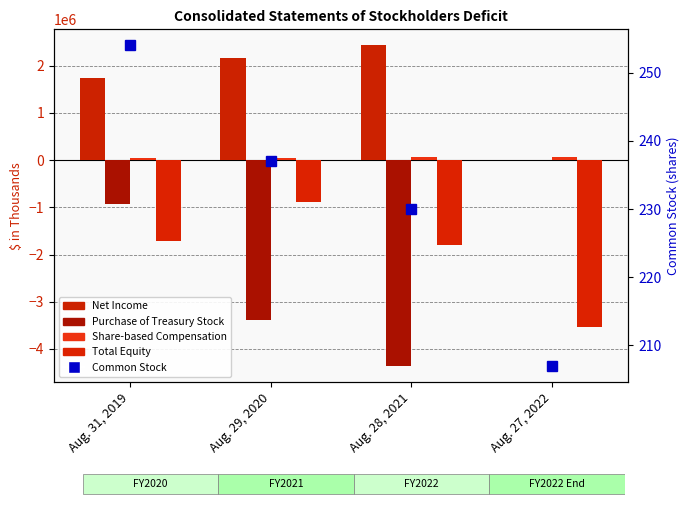

At which category does the chart reach its peak across all series?

Aug. 28, 2021